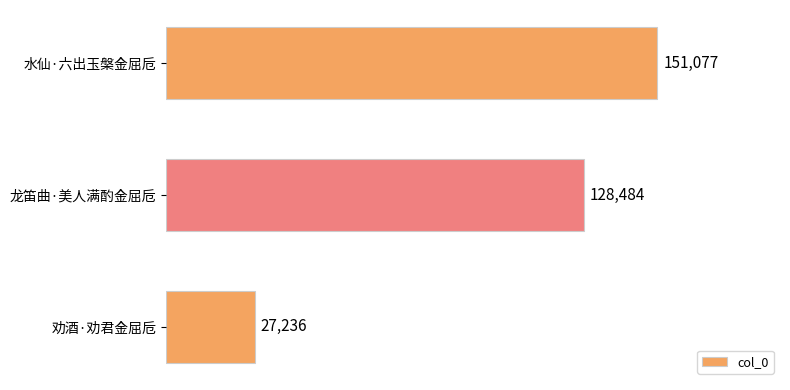

Rank the categories by value from lowest to highest.

劝酒·劝君金屈卮, 龙笛曲·美人满酌金屈卮, 水仙·六出玉槃金屈卮